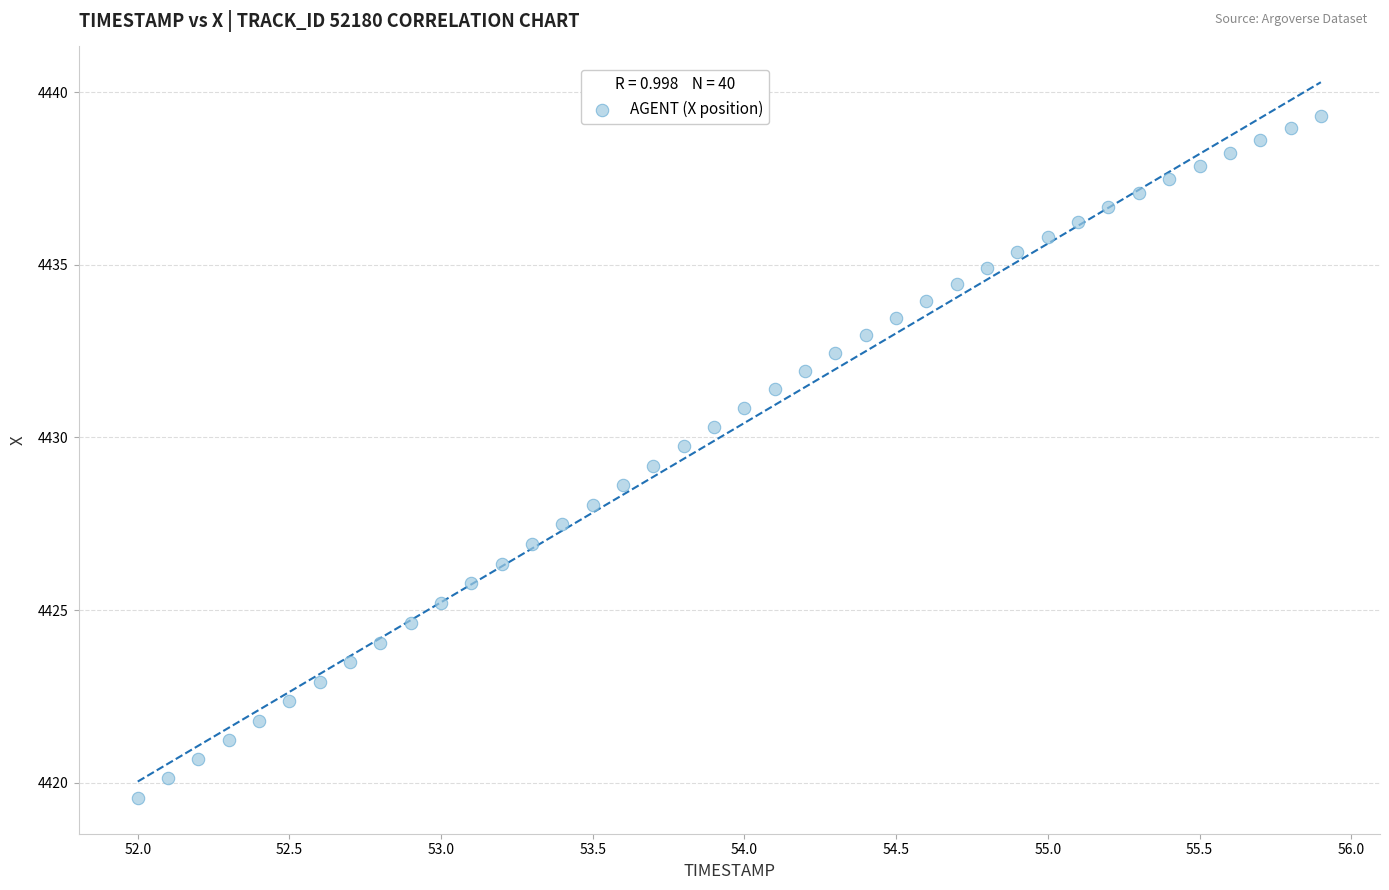

What is the range of Y values (max minus min)?

19.7